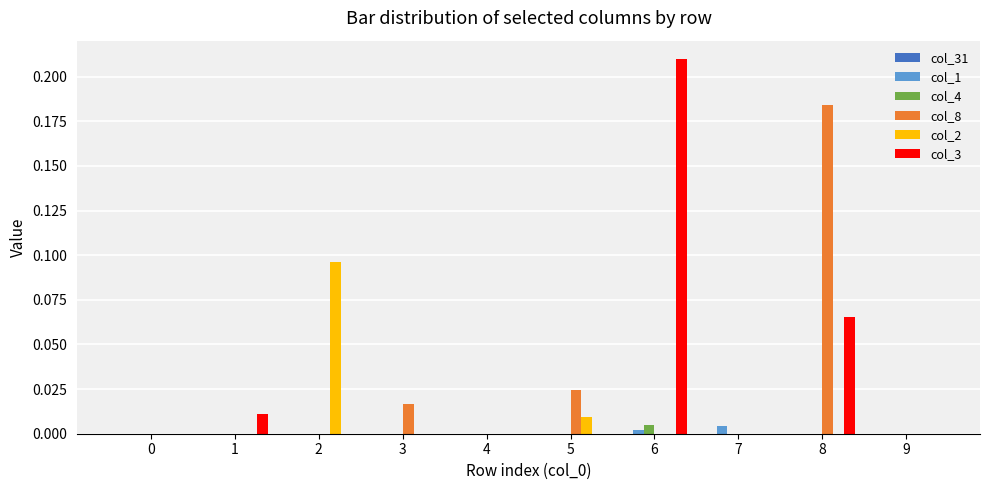

Which series has the widest spread of values?

col_3